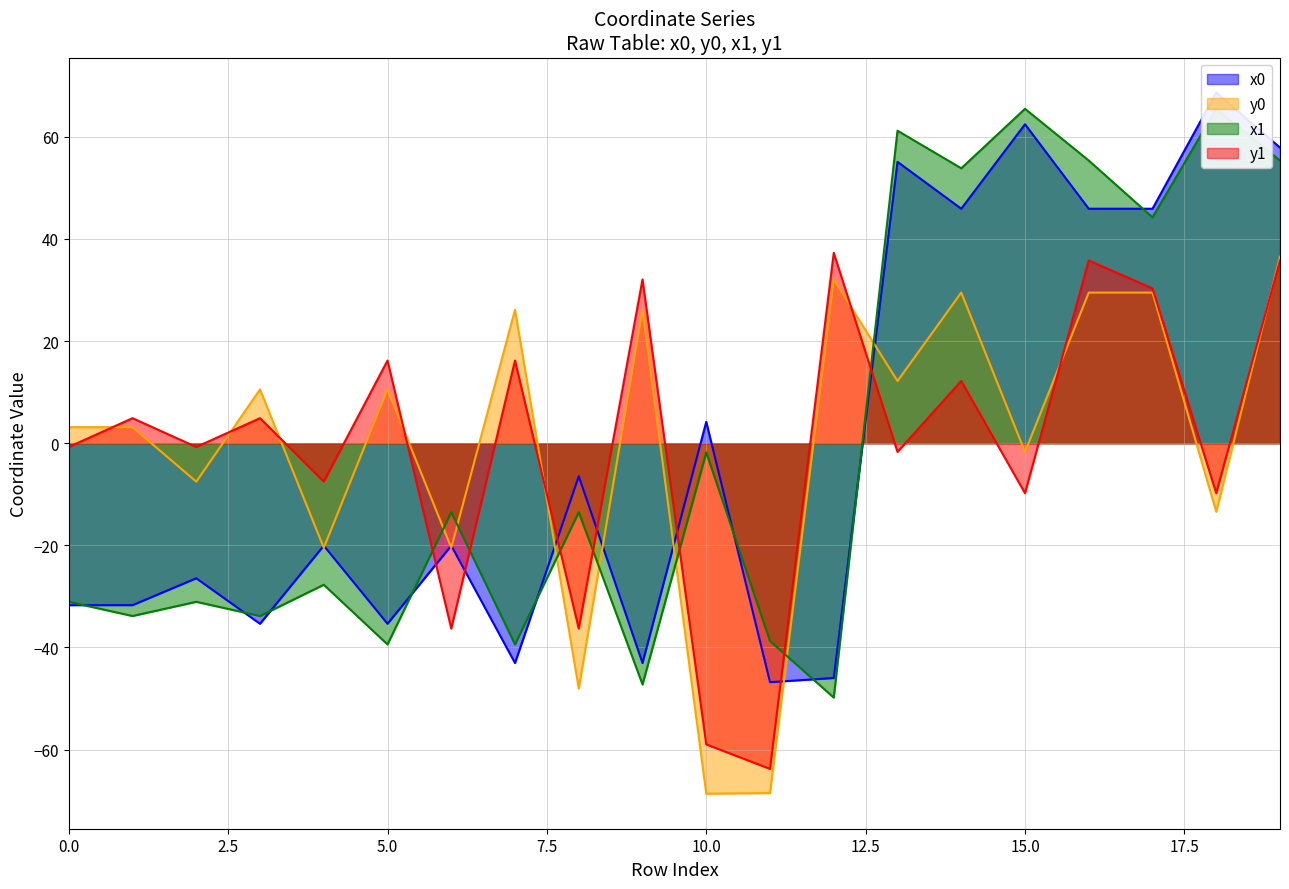

At how many categories does at least one series exceed -67?

20